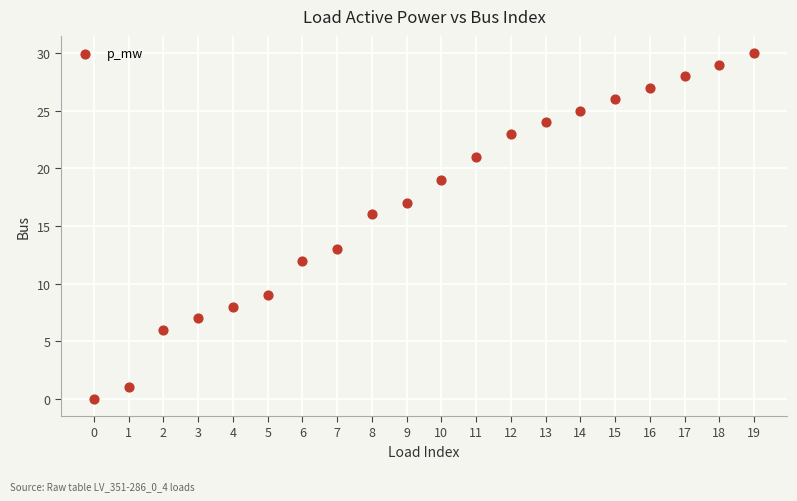

What Y value in the scatter plot is closest to 15?

16